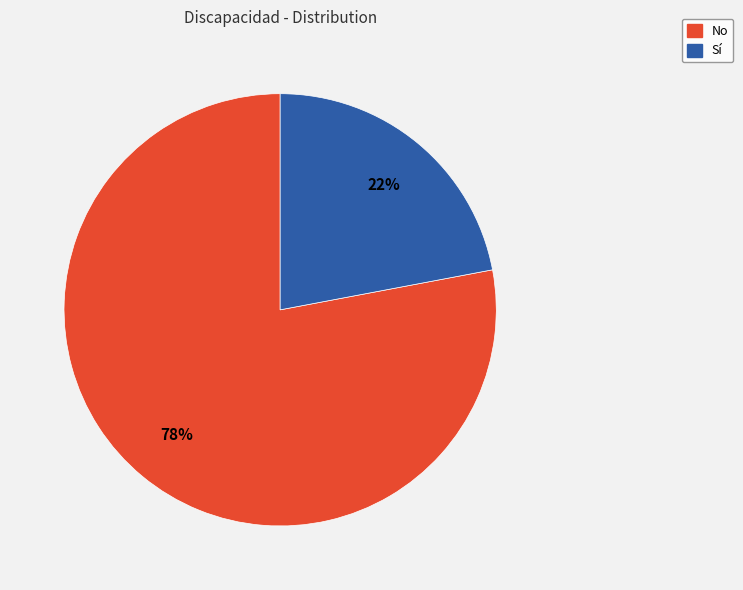

Does Sí represent more than half of the total?

No